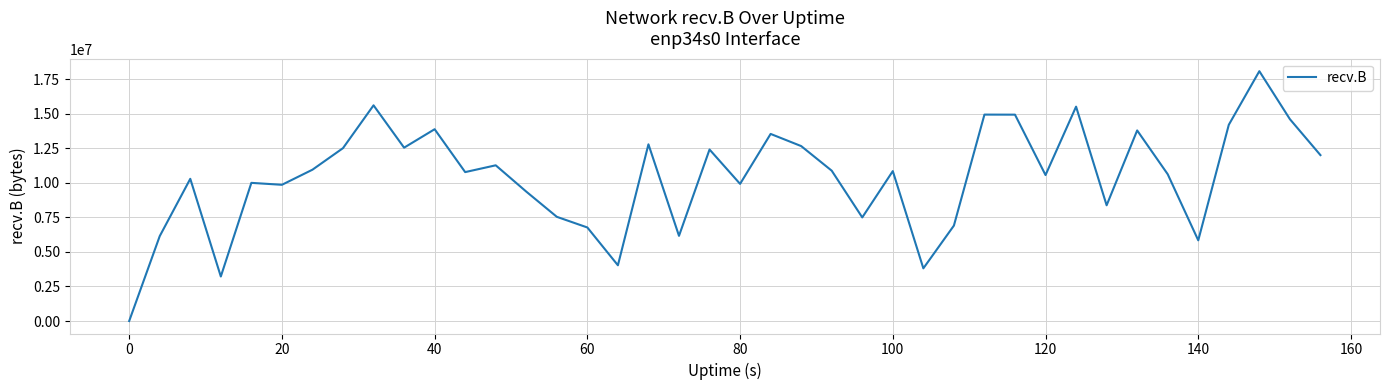

What is the maximum value shown in the chart?

18090111